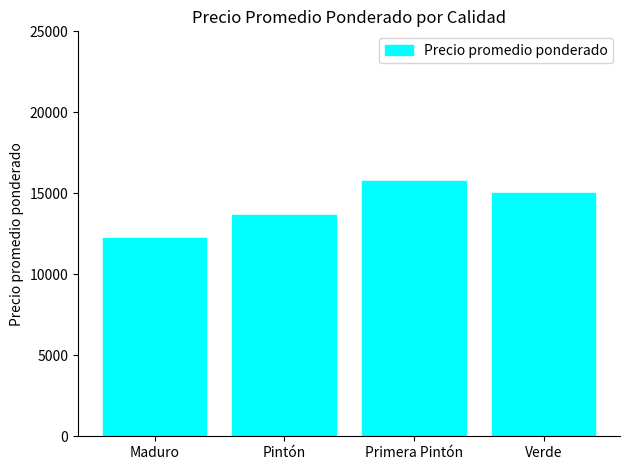

Reading left to right, list all the values displayed in this chart.

Maduro=12266.7	Pintón=13649.6	Primera Pintón=15788.5	Verde=15000.0